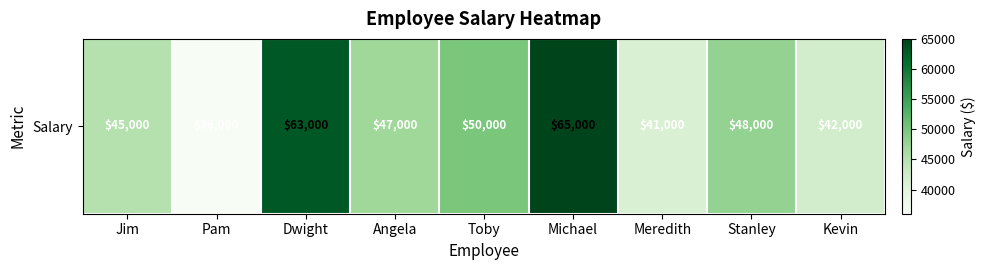

How many series are shown in this chart?

1